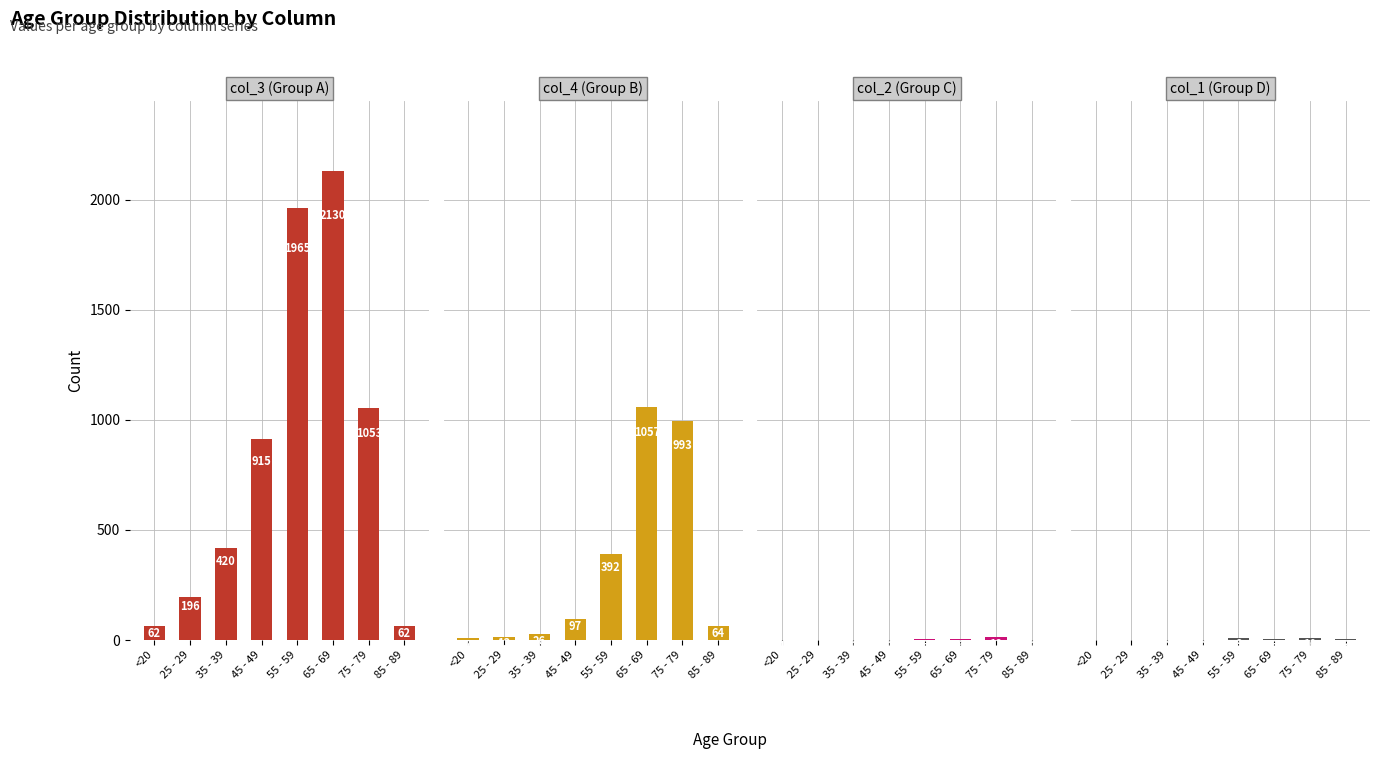

How many groups of bars are there?

8